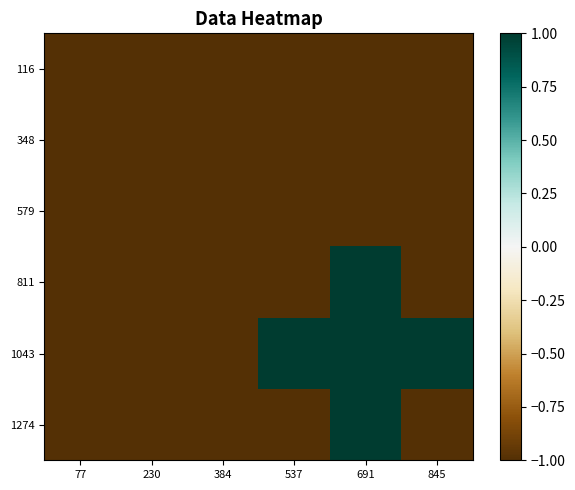

Which category has the highest value across all series?

691